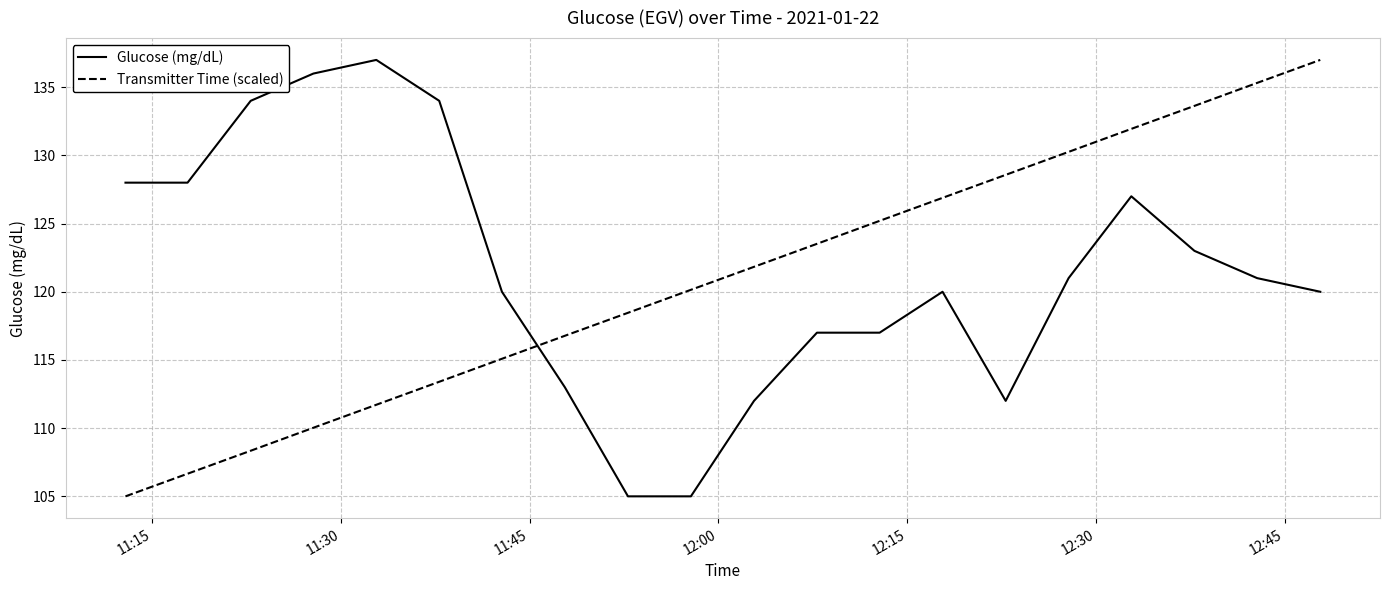

What is the difference between the maximum and minimum values in the Glucose (mg/dL) series?

32.0